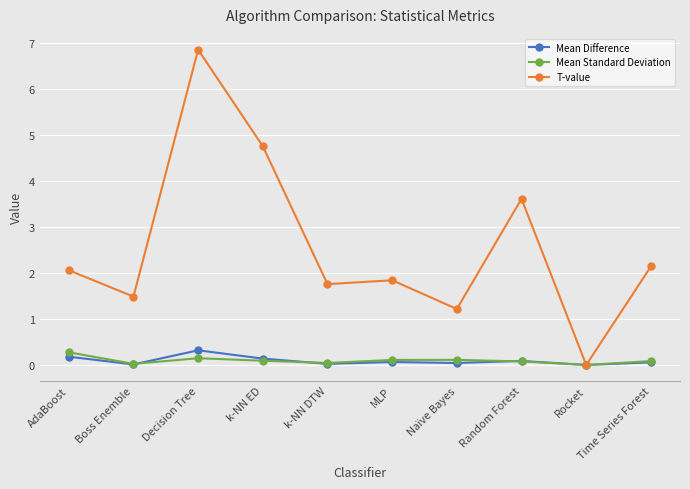

What is the sum of the Mean Standard Deviation values at Decision Tree and Rocket?

0.1